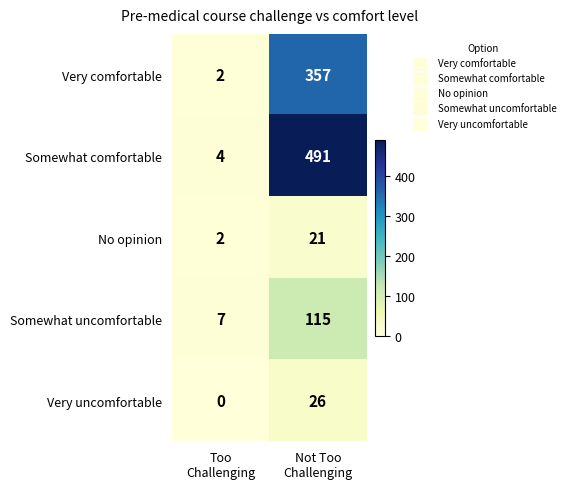

How many categories are shown in the chart?

2